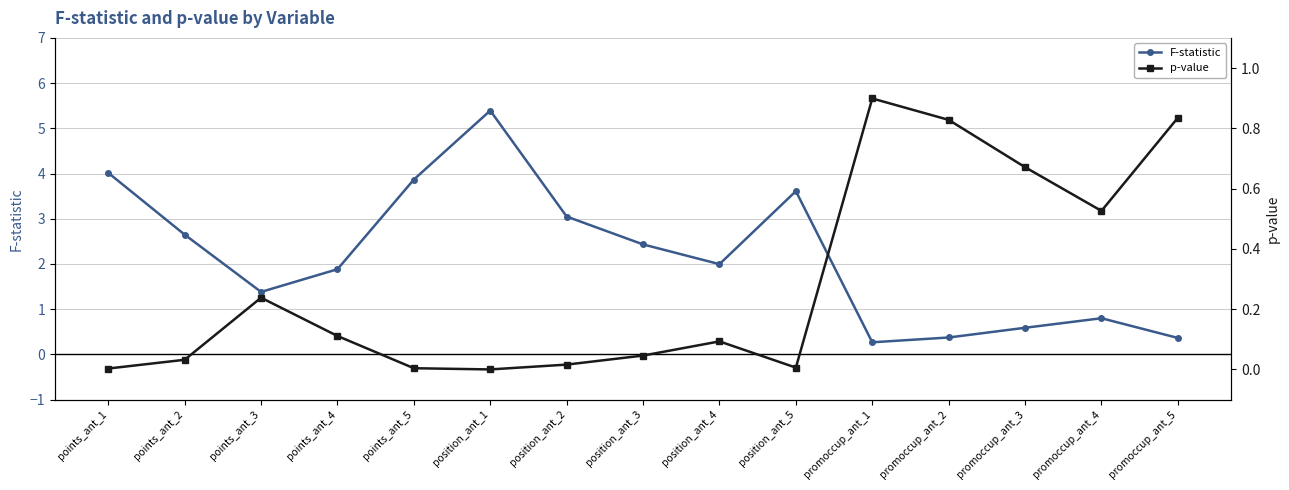

Which category has the highest value in the F-statistic series?

position_ant_1